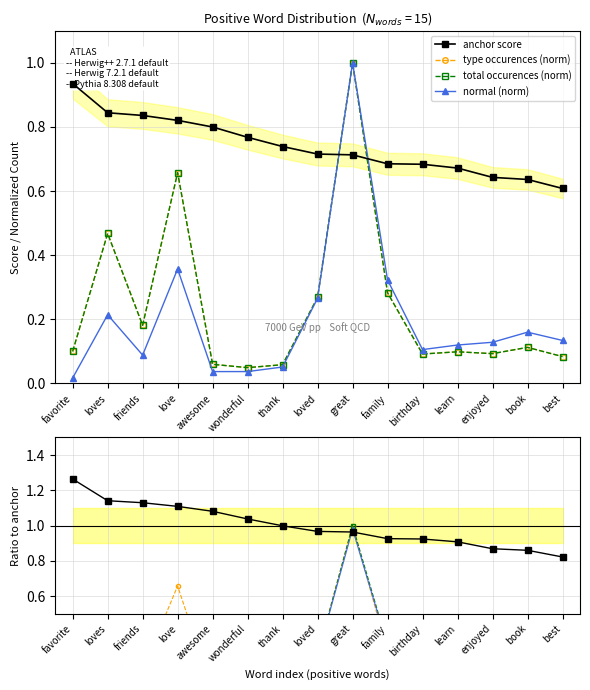

What is the label of the 10th point from the right?

wonderful